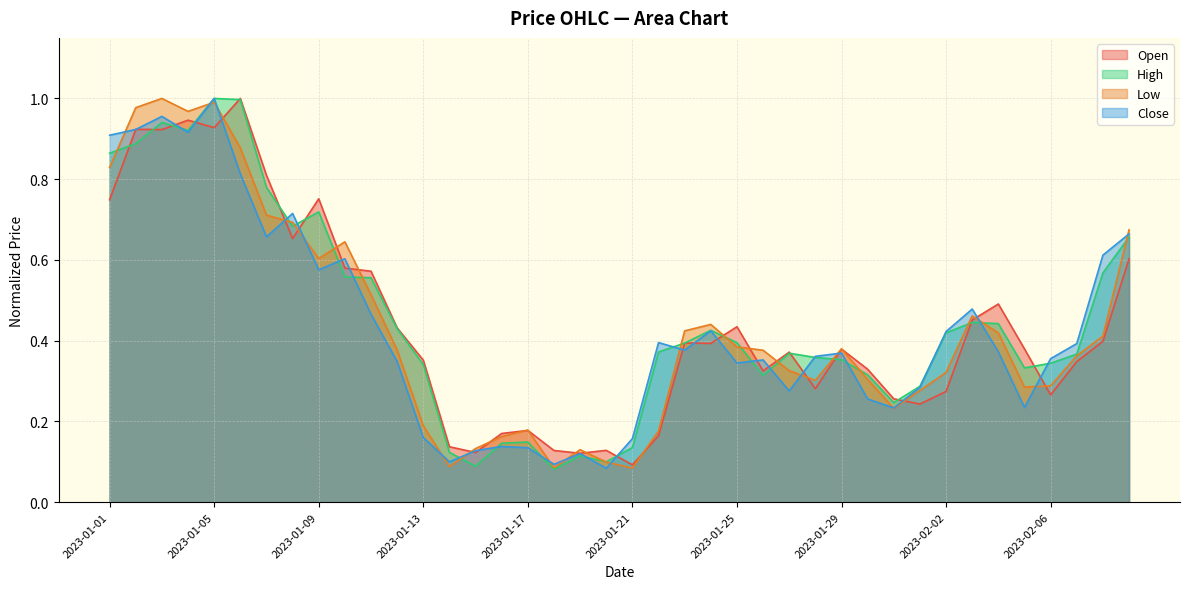

What is the difference between the second highest and minimum values in the Close series?

0.9